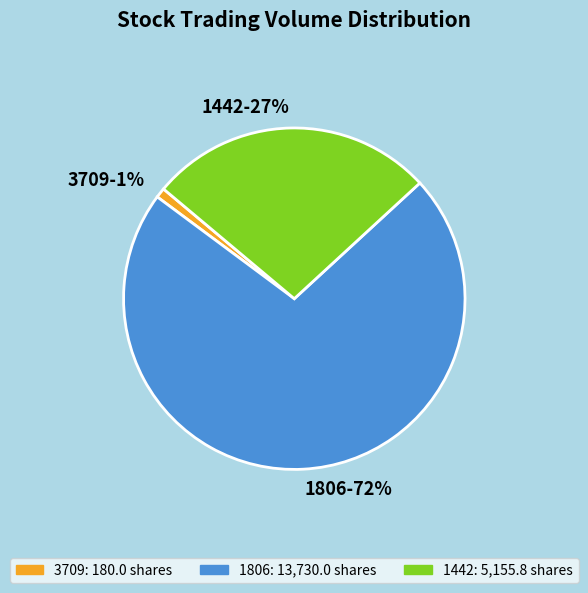

To the nearest percent, what is the difference between the 3709 and 1806 slice percentages?

71%